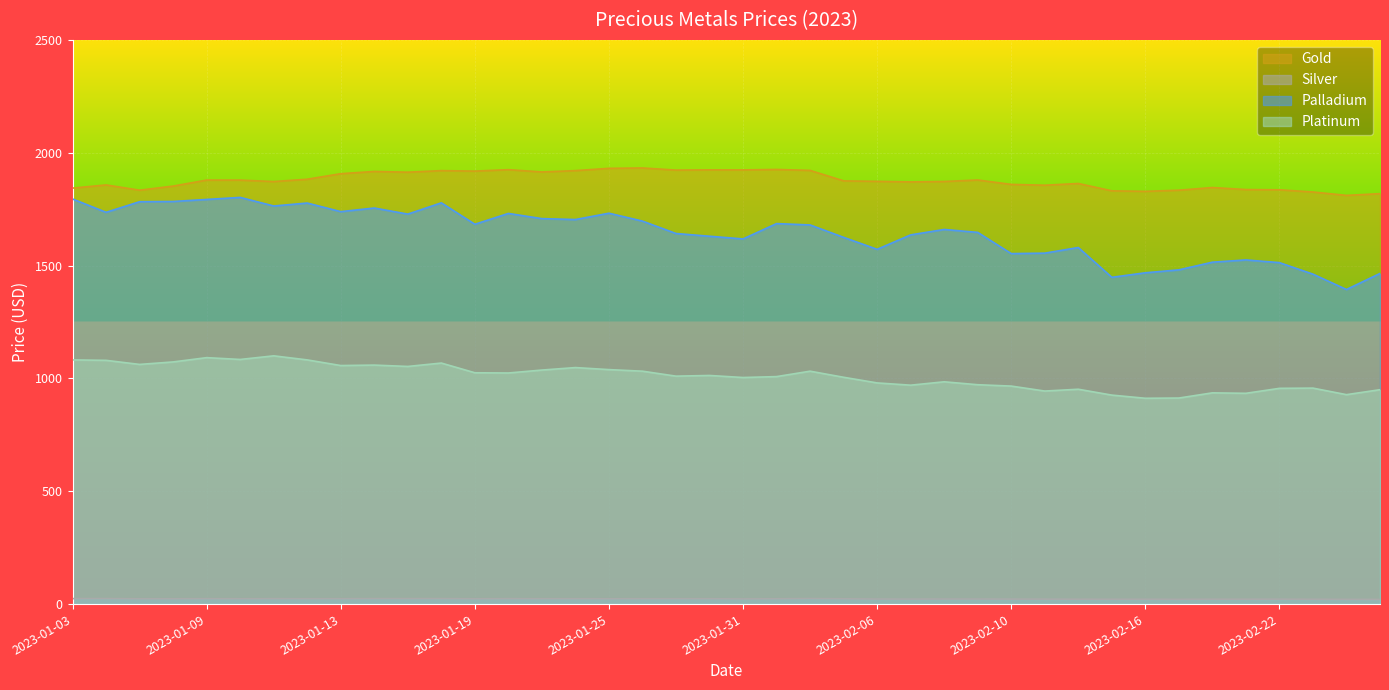

What is the spread (max minus min) of values at 2023-01-10?

1855.1